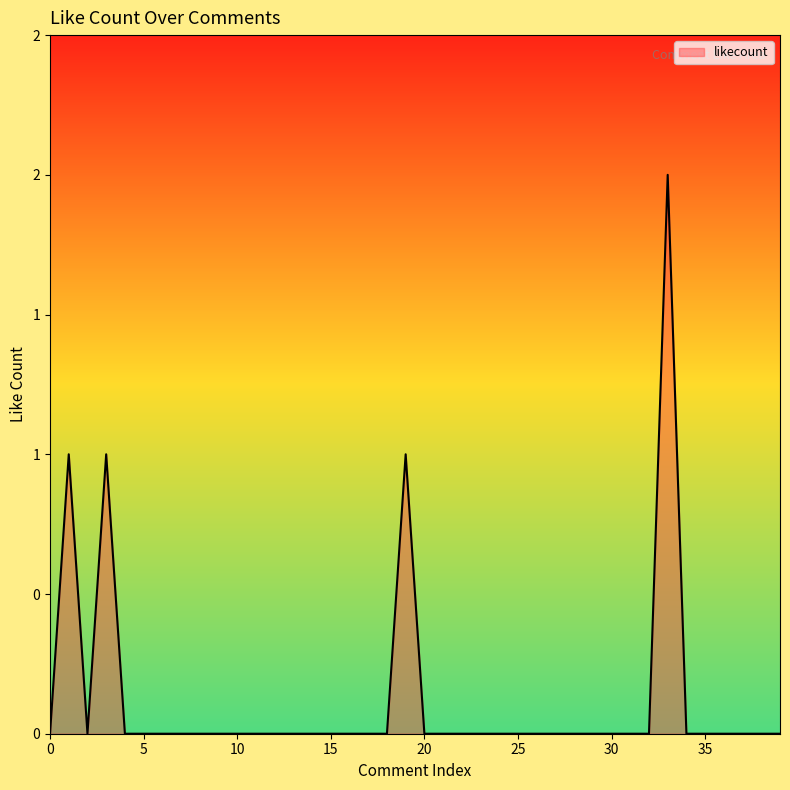

Does the chart display data point markers on the line(s)?

No